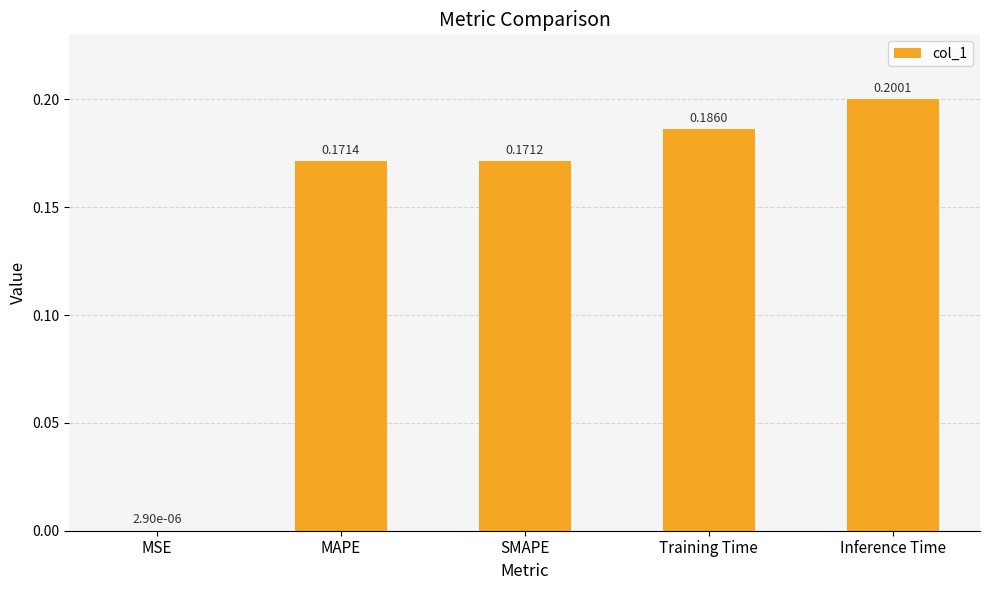

Which has a higher value, MAPE or Training Time?

Training Time